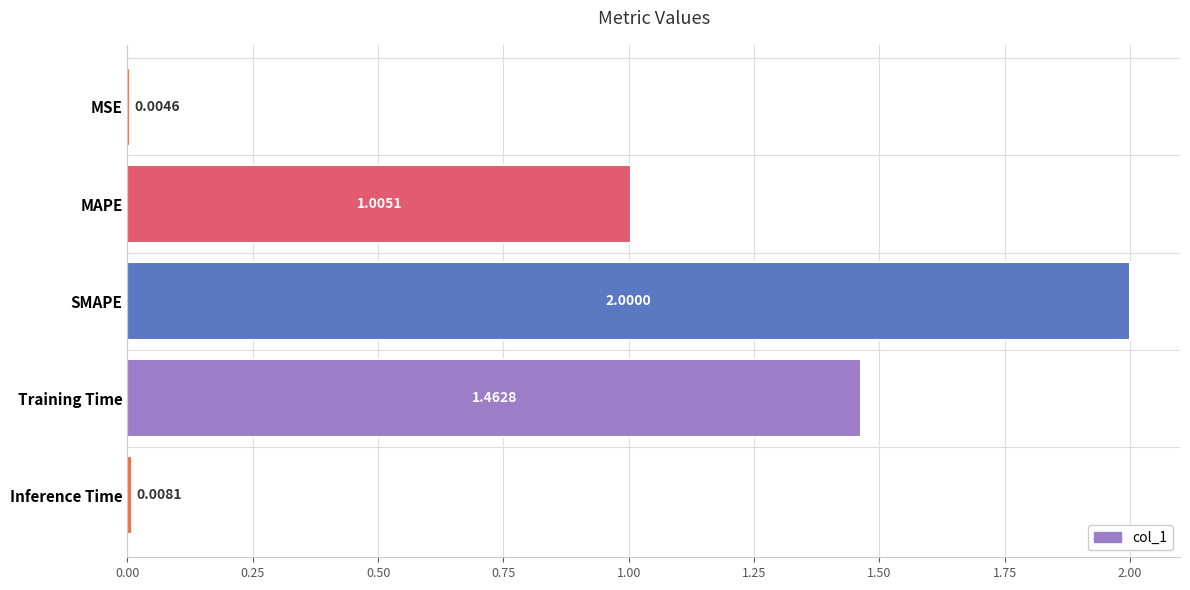

Which label corresponds to the largest value in the chart?

SMAPE